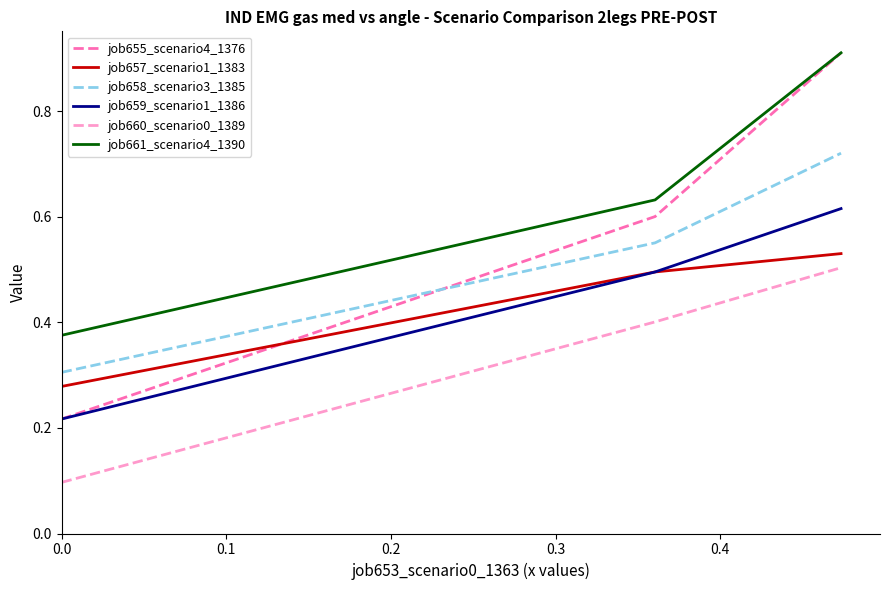

Is this an area chart (filled region under the line)?

No